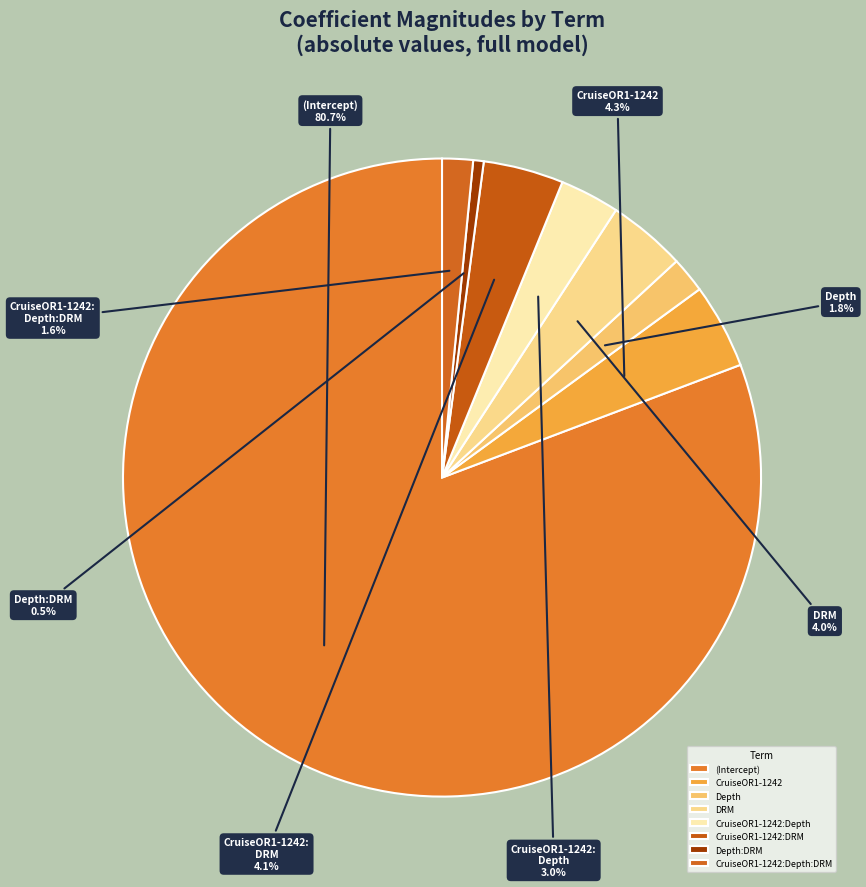

What is the majority slice?

(Intercept)